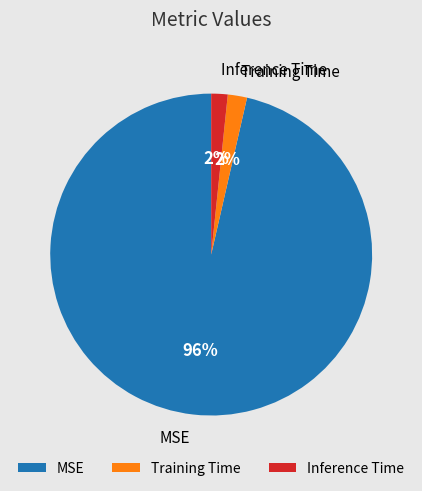

What percentage is the Training Time slice, to the nearest percent?

2%